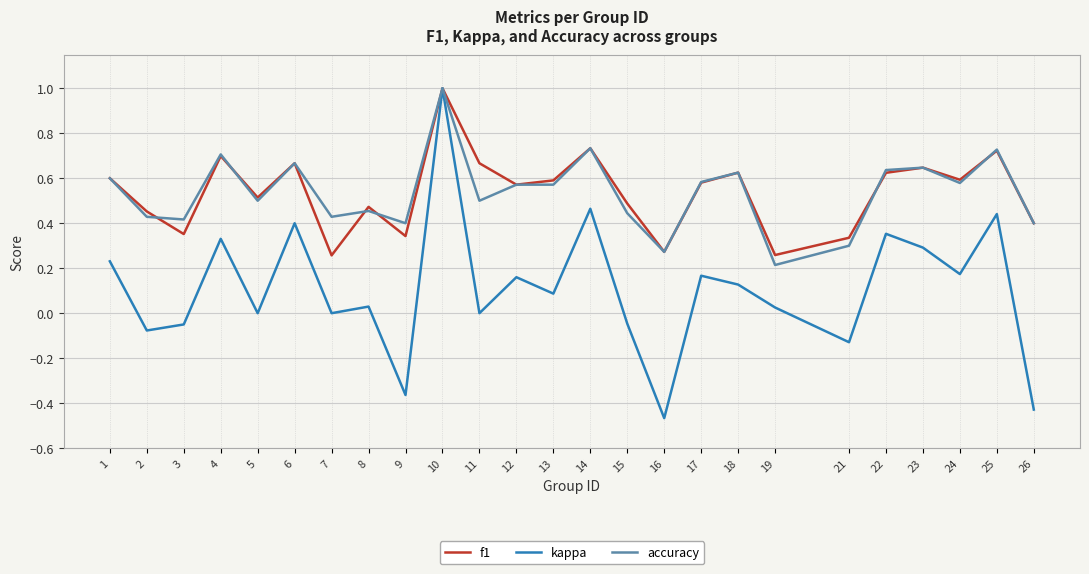

True or false: kappa has a value of 0.2 at 6.

False